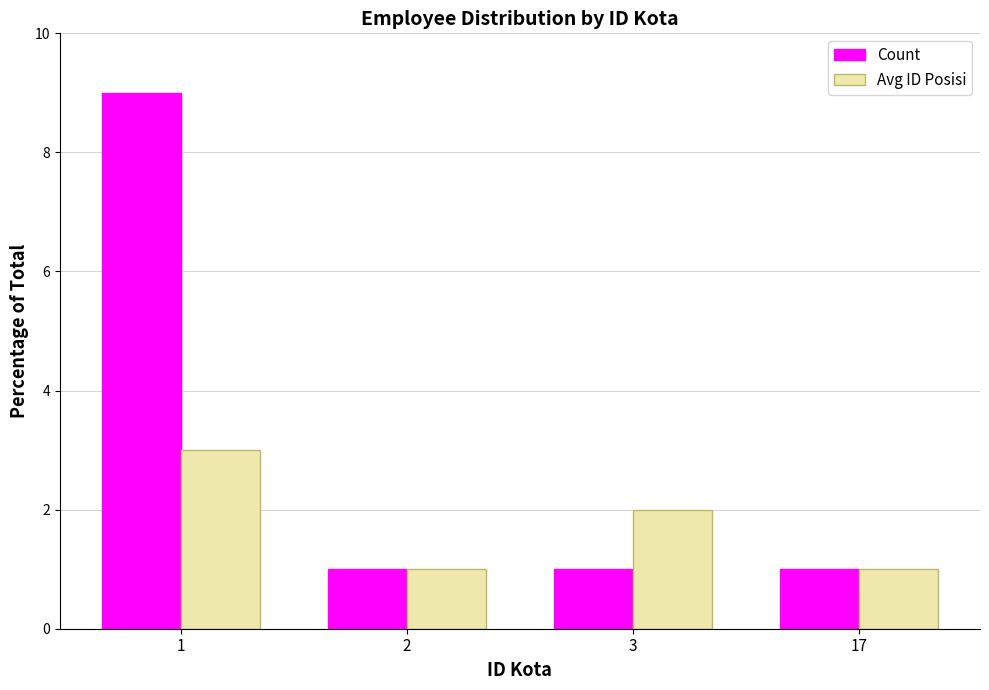

Which series changed the most between 3 and 17?

Avg ID Posisi